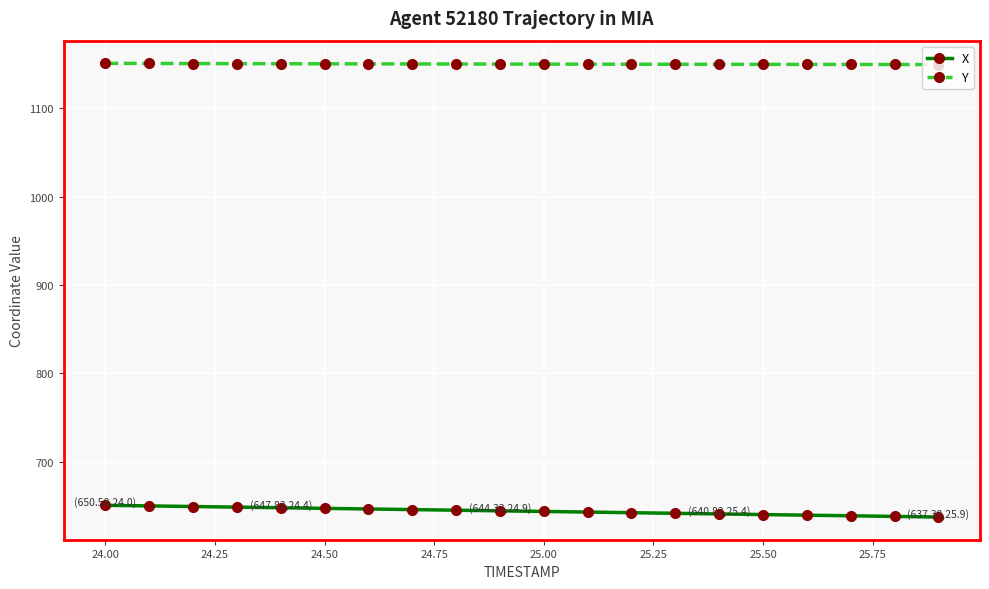

What is the sum of all Y values?

23004.4